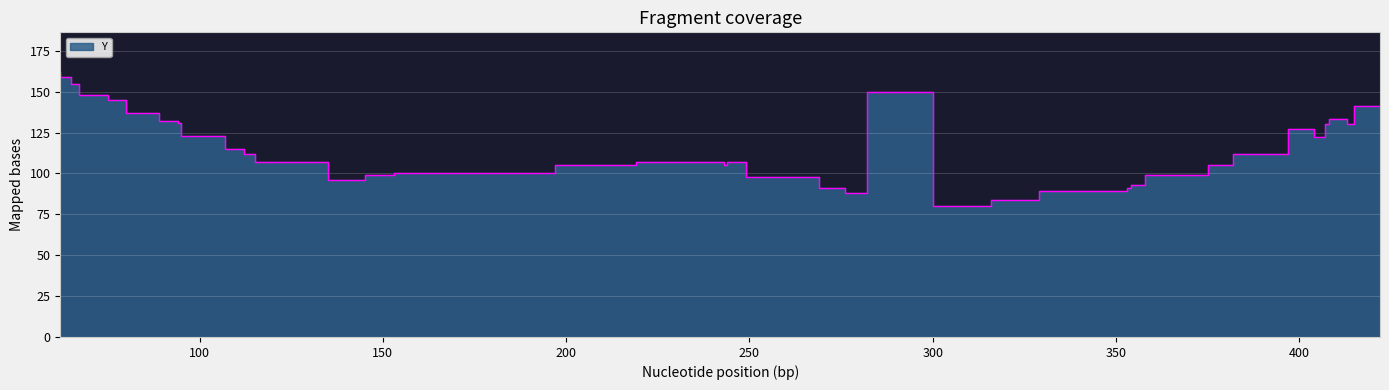

Is it true that the value at 243 is 107?

True